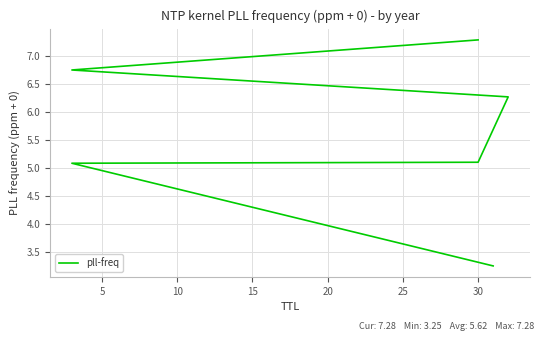

What is the change in value from 10 to 20?

+1.6